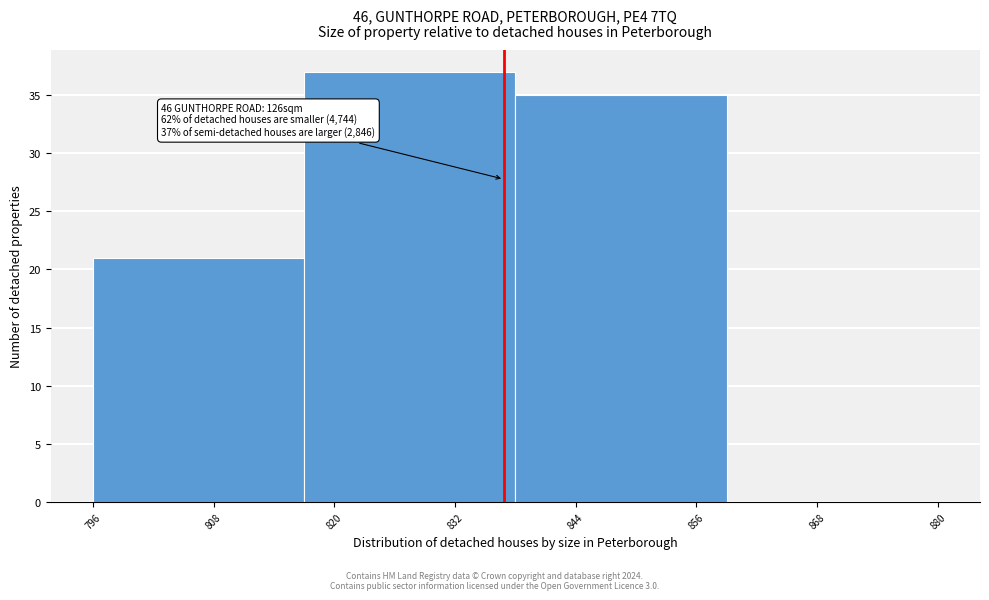

Reading left to right, extract all data points from this chart.

808=21	832=37	844=35	868=0